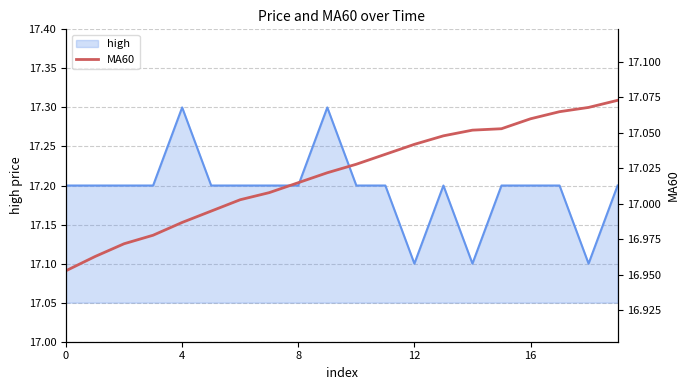

At which label is the value closest to 17?

6